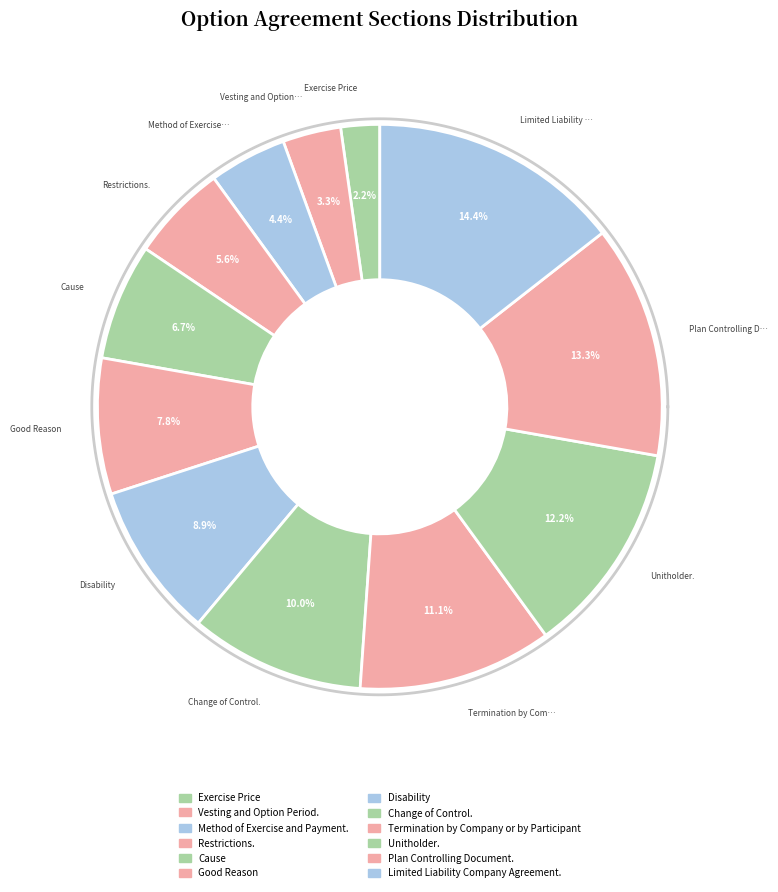

What is the largest slice in the pie chart?

Limited Liability Company Agreement.